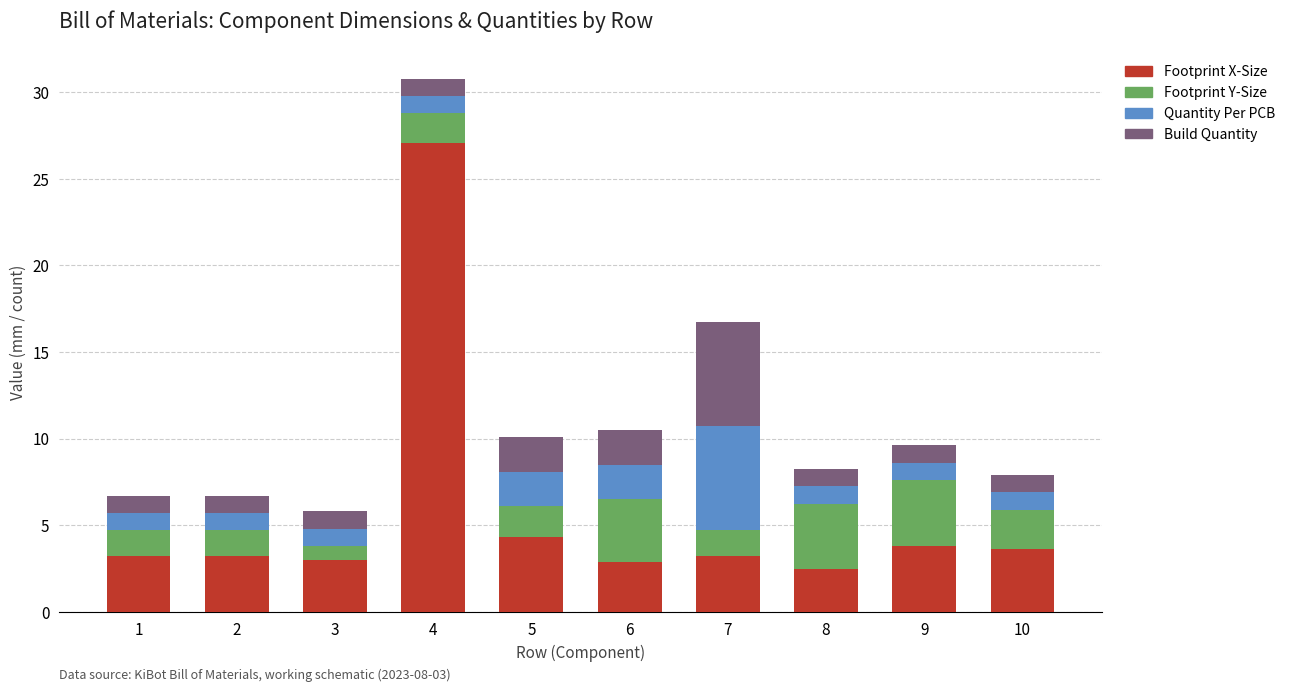

At which category is the sum across all series the highest?

4